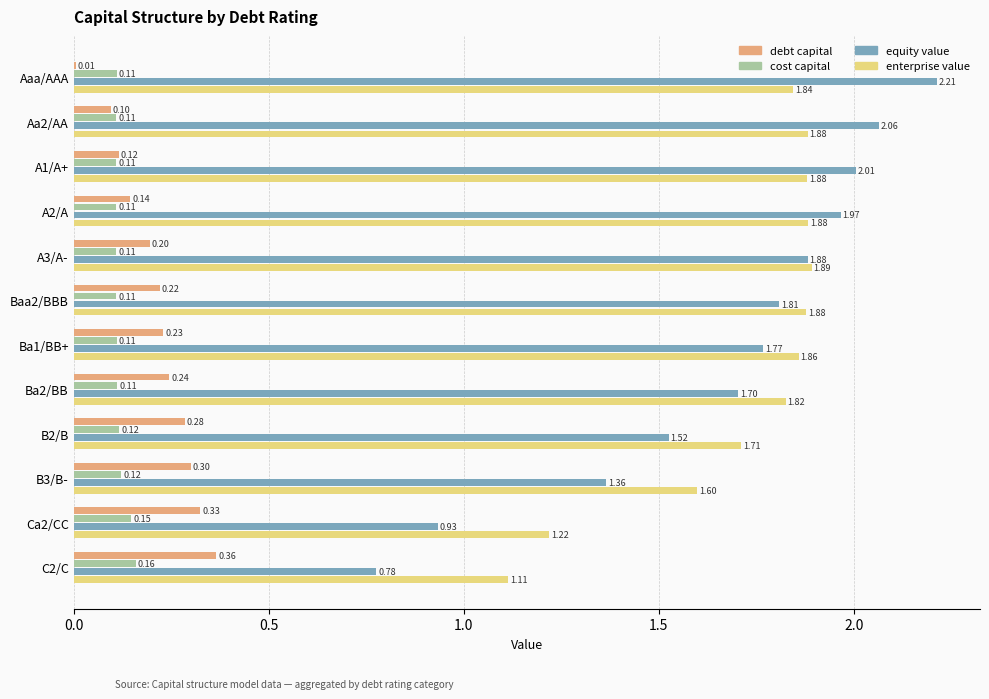

At which category is the sum across all series the highest?

Aaa/AAA